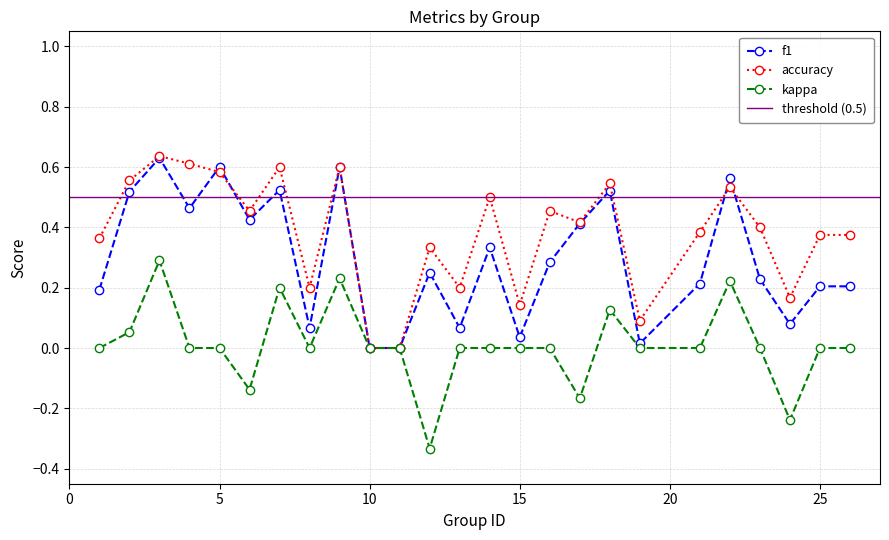

Between 2 and 25, which is larger?

2